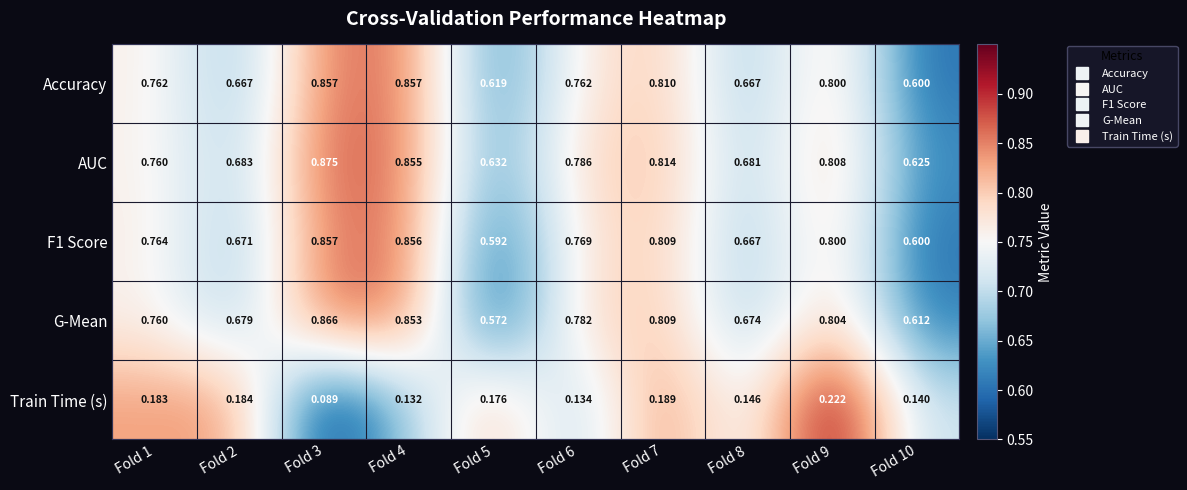

Between Fold 2 and Fold 9, which series saw the biggest shift?

Accuracy